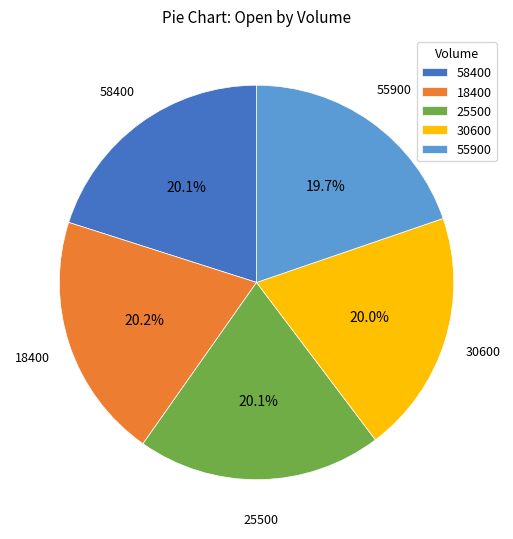

What is the ratio of the value at 55900 to the value at 25500?

1.0